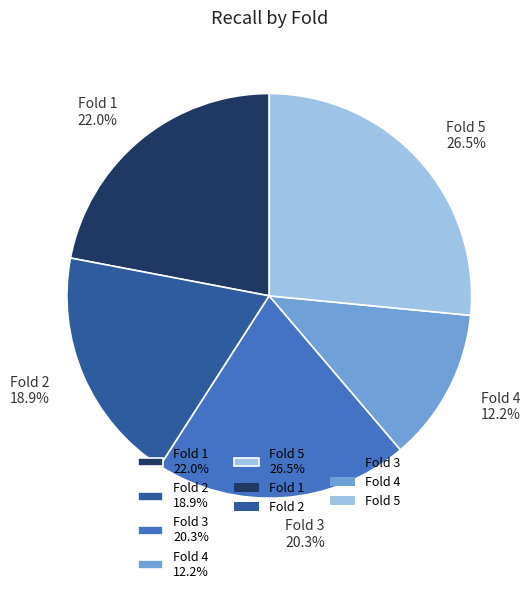

Is there a majority slice in this chart?

No